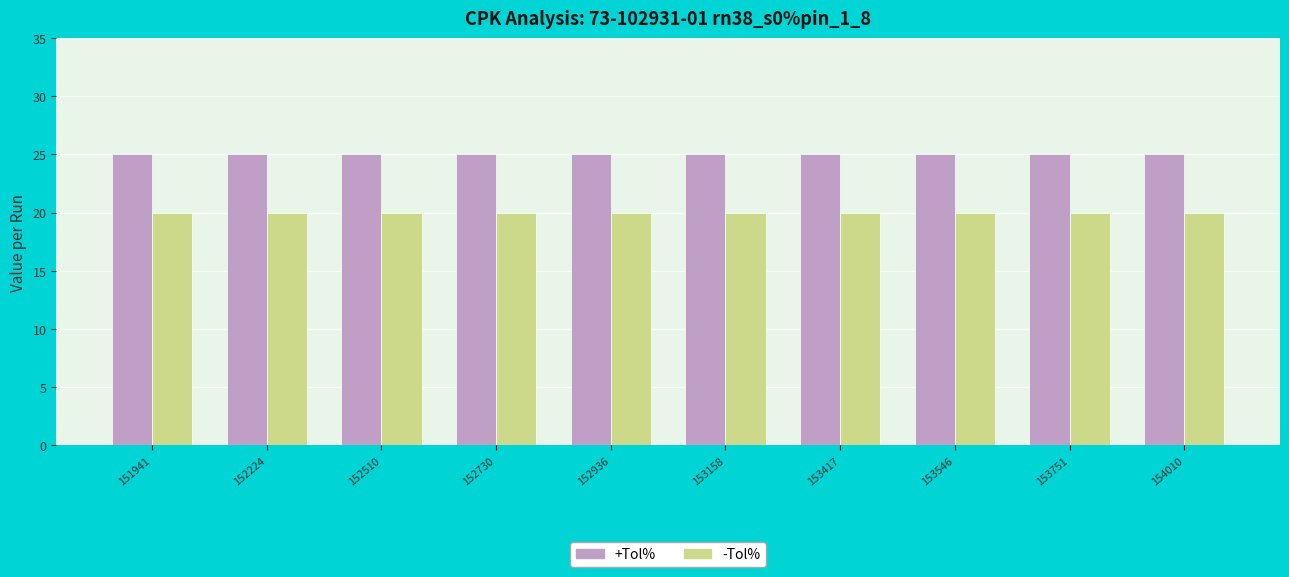

Reading right to left, list all the values displayed in this chart.

+Tol%: 25	25	25	25	25	25	25	25	25	25
-Tol%: 20	20	20	20	20	20	20	20	20	20